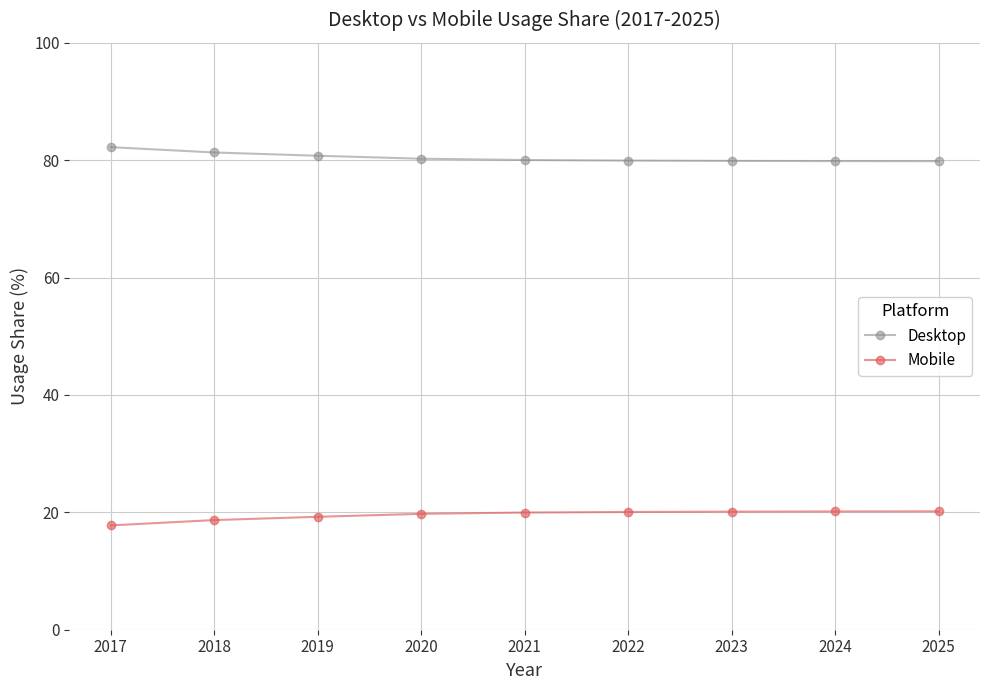

True or false: Mobile and Desktop intersect in this chart.

False